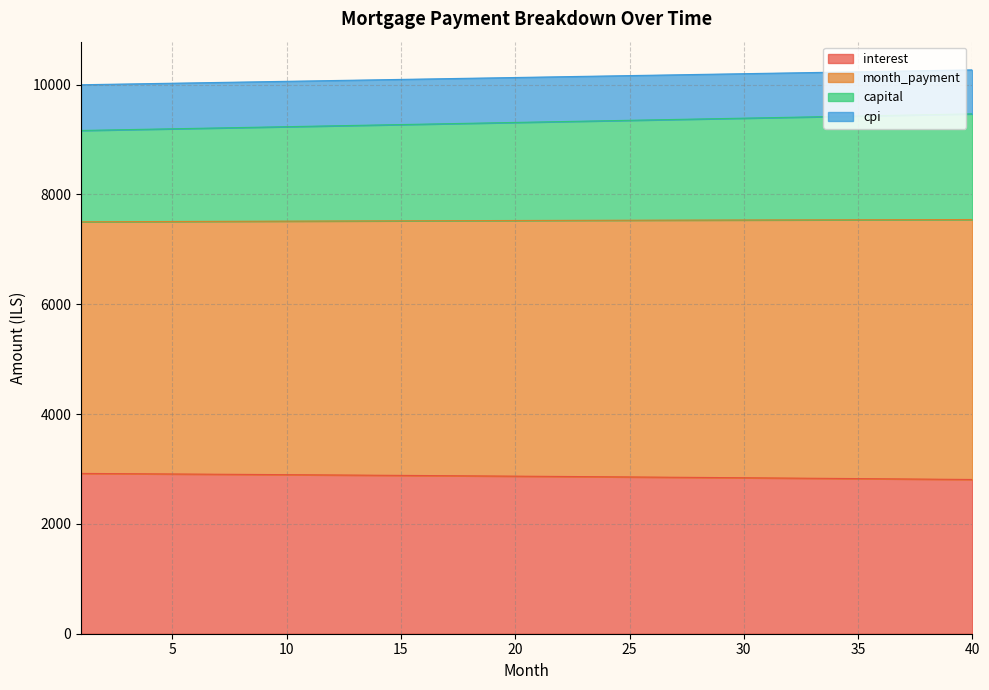

True or false: month_payment and capital intersect in this chart.

False